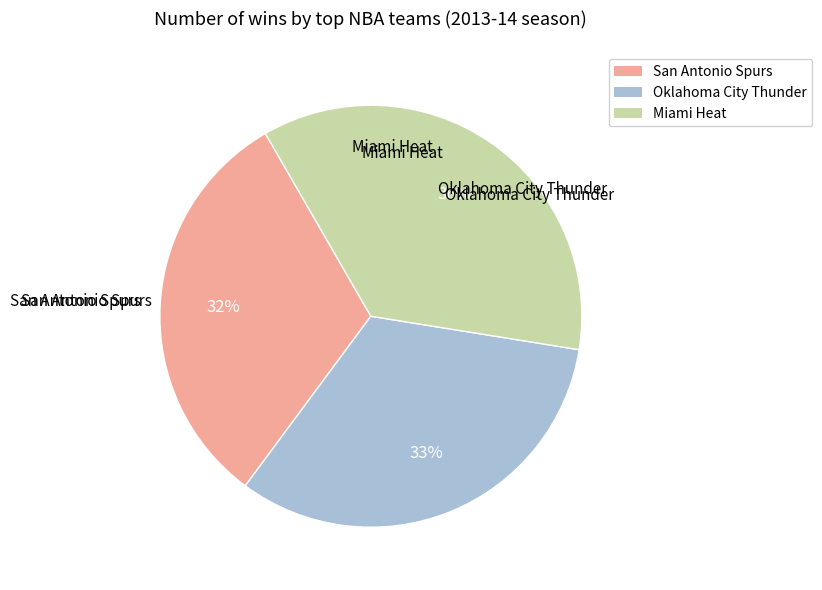

To the nearest percent, what percentage of the pie is San Antonio Spurs?

32%